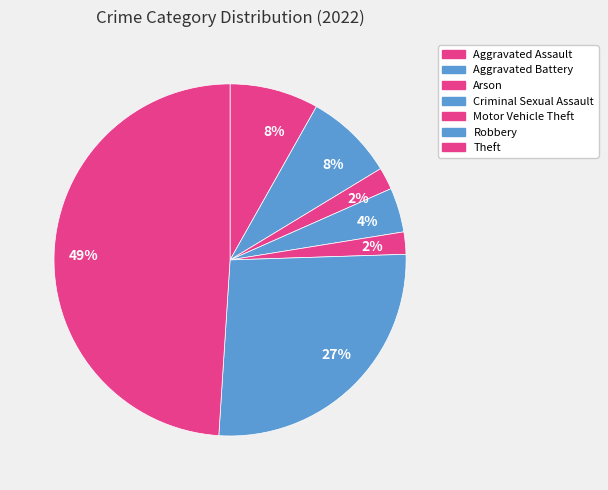

How many segments does this pie chart have?

7